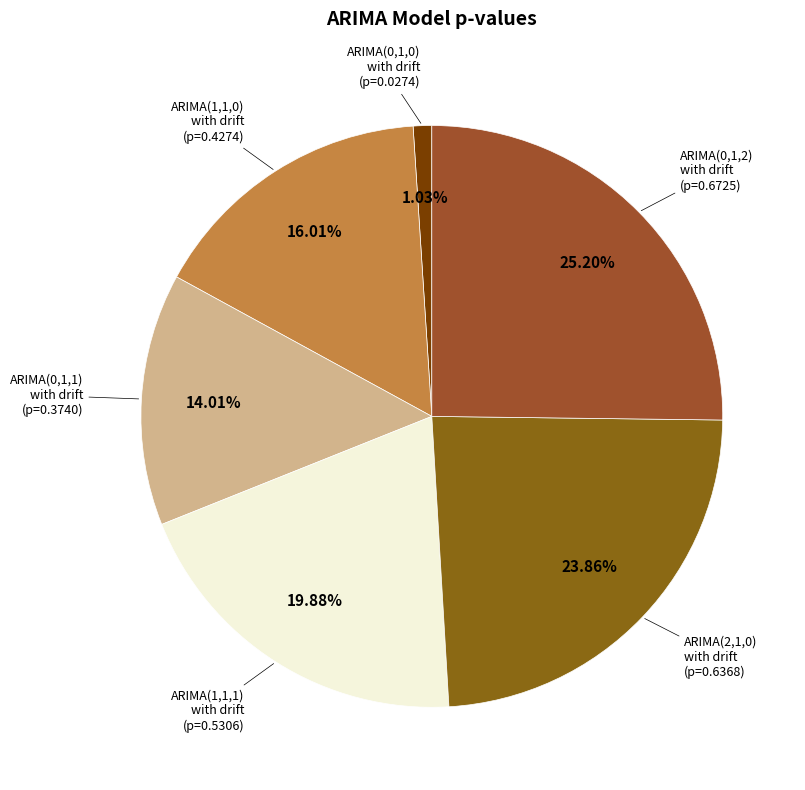

Is there any slice that represents more than half of the pie?

No